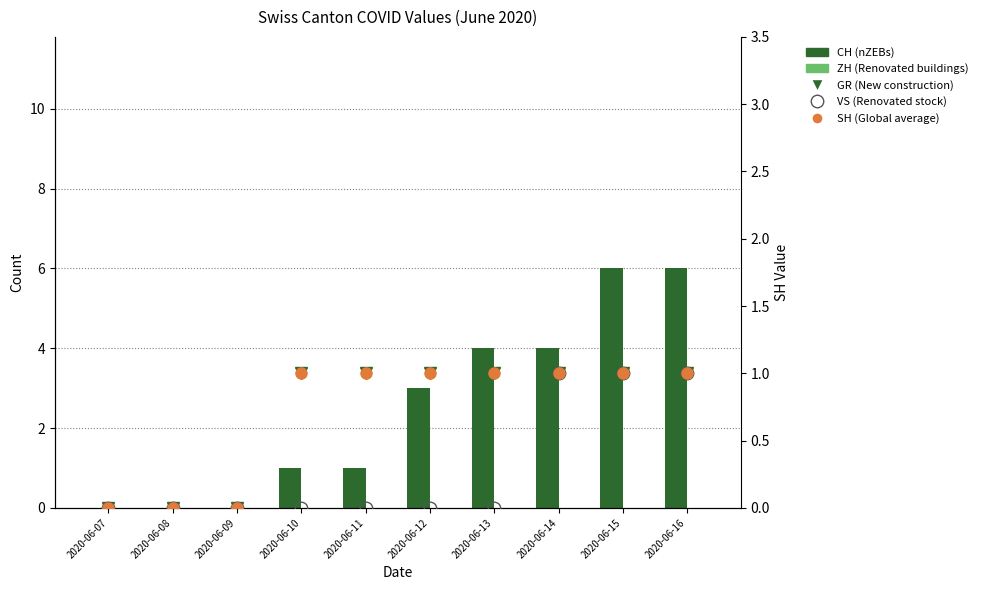

At which category does the chart reach its minimum across all series?

2020-06-07